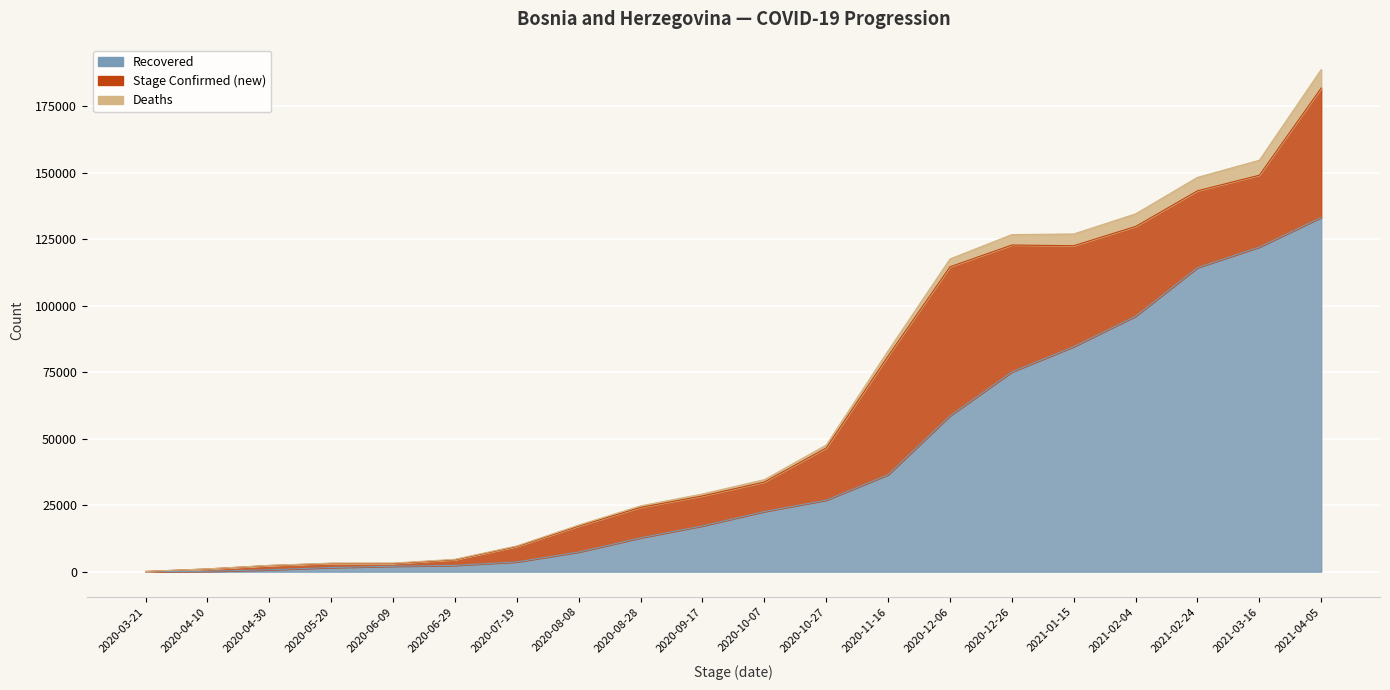

True or false: Deaths and Recovered intersect in this chart.

False